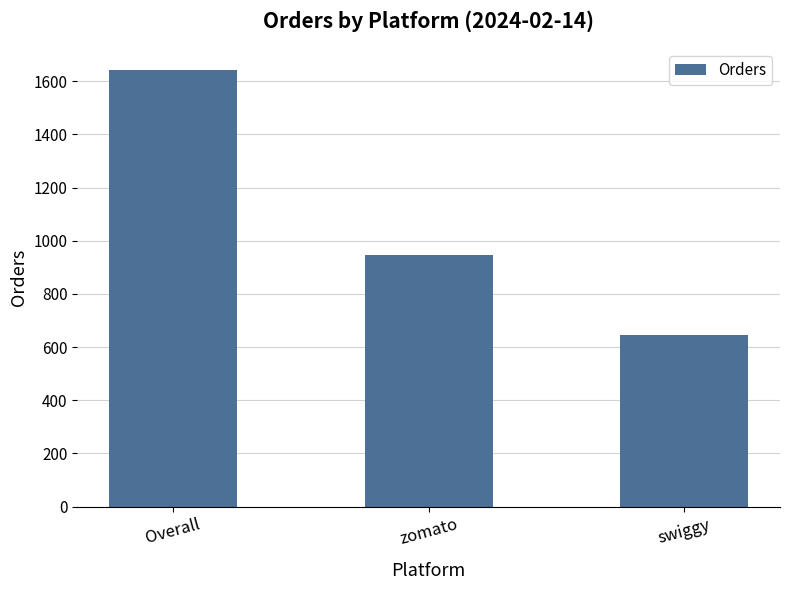

How many bars are there in total?

3